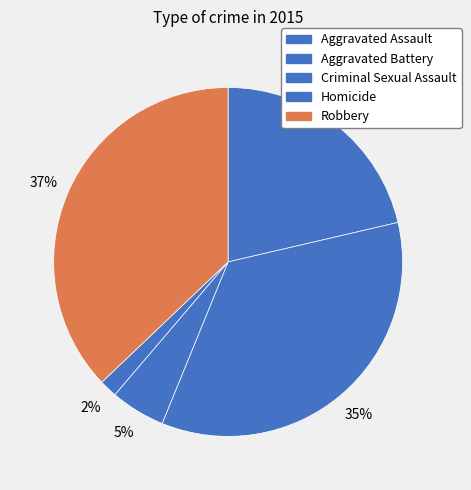

How many slices are in this pie chart?

5